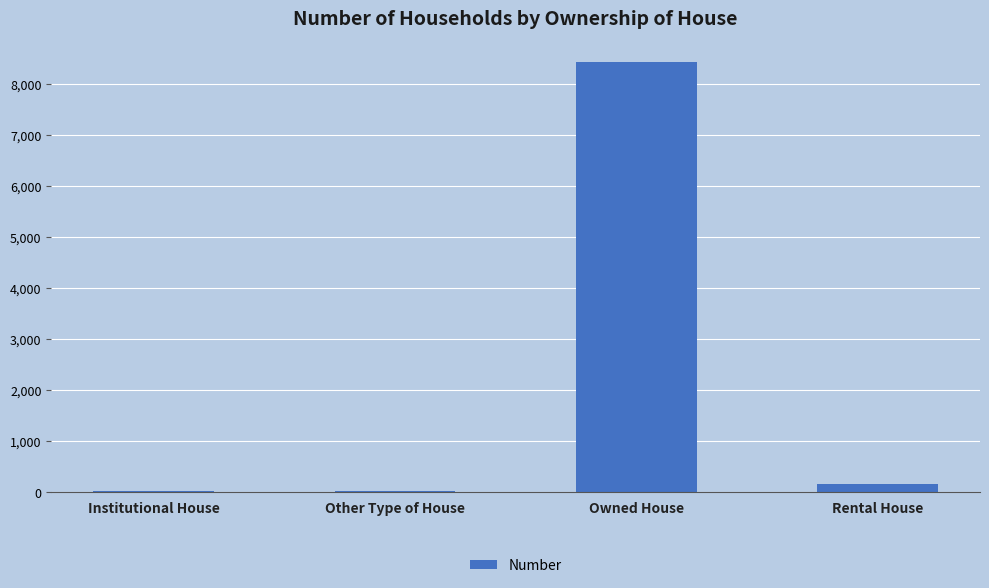

Which category has the highest value across all series?

Owned House